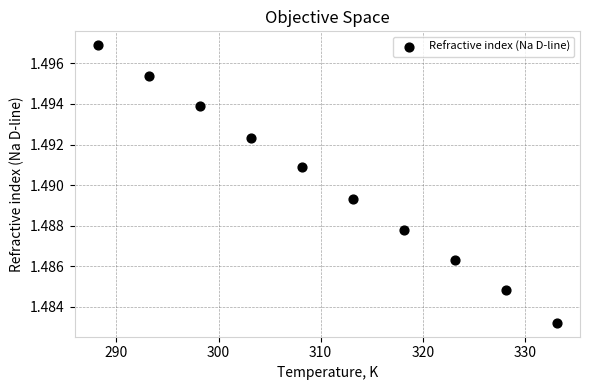

What is the average X value?

310.6